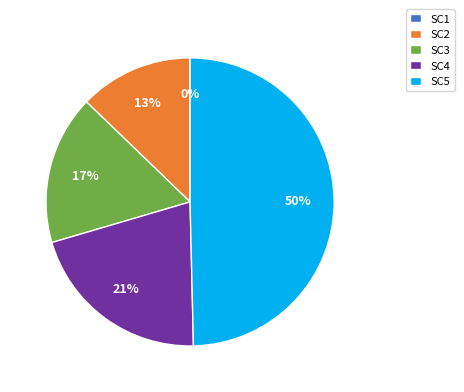

The 2 slice represents 4% of the pie. True or false?

False